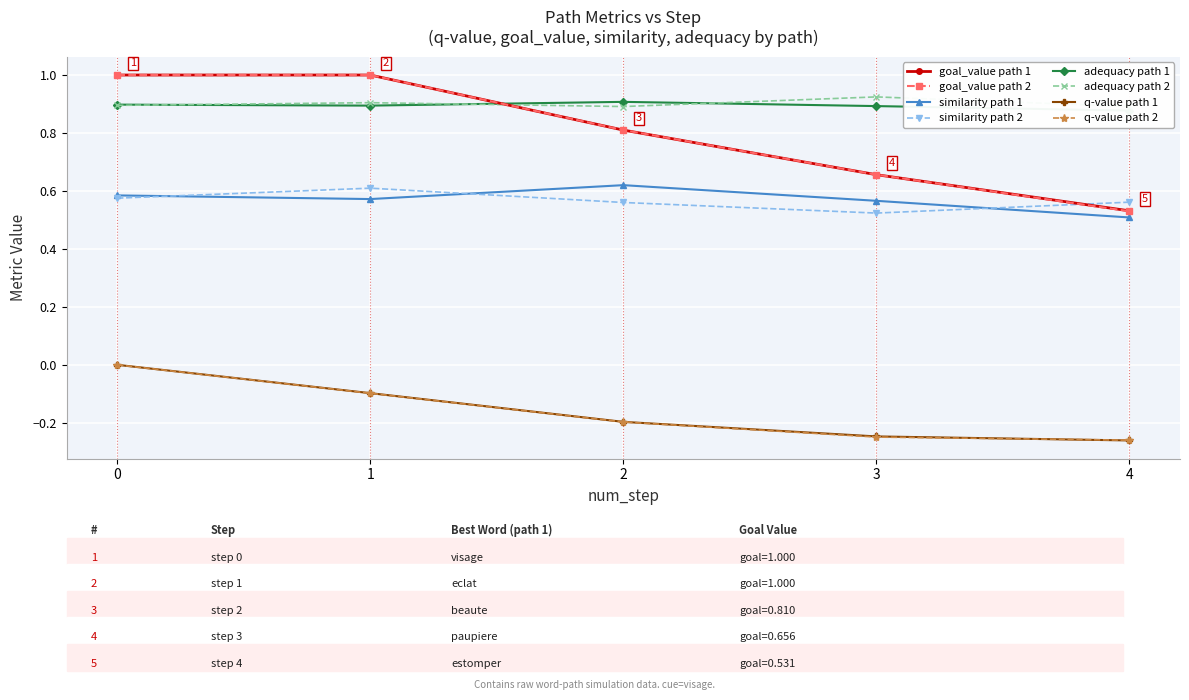

True or false: goal_value path 1 and q-value path 2 intersect in this chart.

False